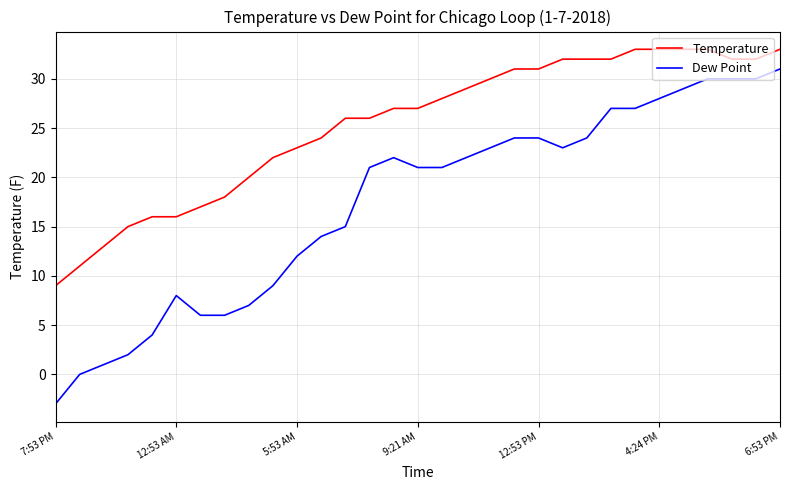

What is the maximum value for Temperature?

33